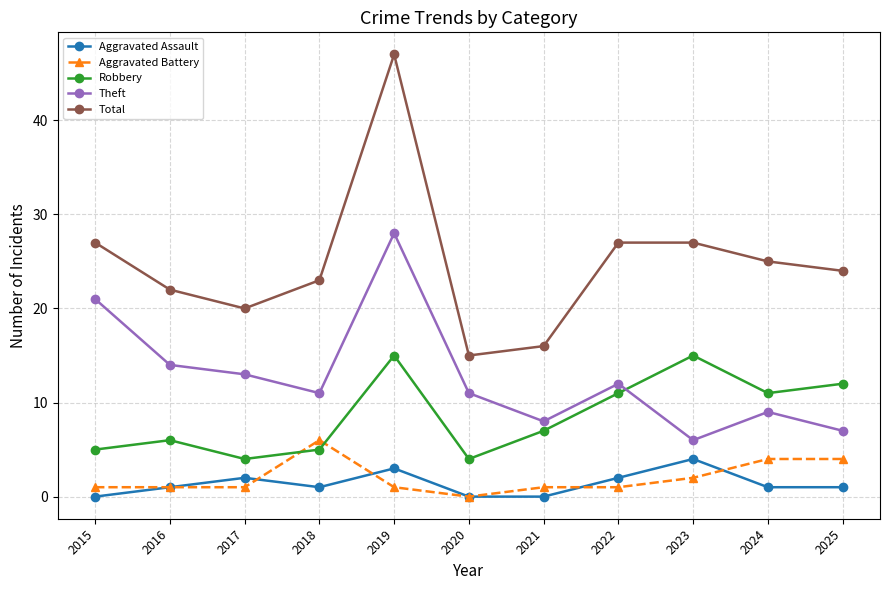

What are all the series names shown in the legend?

Aggravated Assault, Aggravated Battery, Robbery, Theft, Total